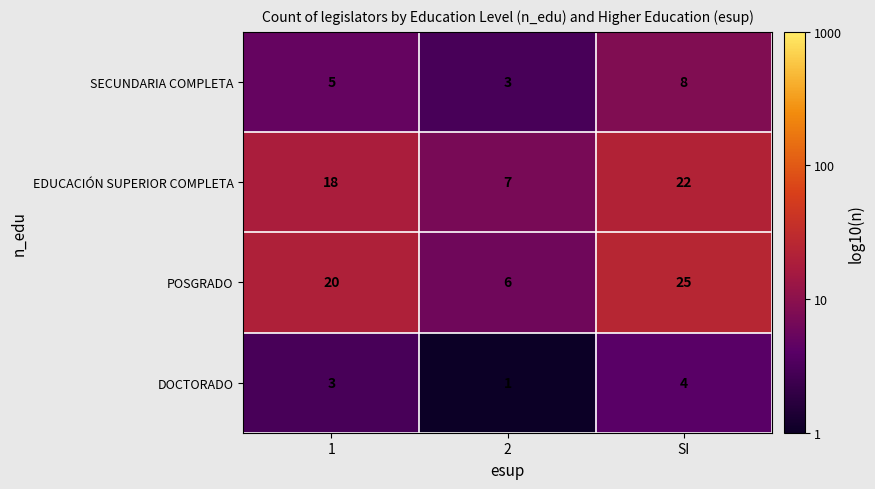

Reading left to right, extract all data points from this chart.

SECUNDARIA COMPLETA: 1=5	2=3	SI=8
EDUCACIÓN SUPERIOR COMPLETA: 1=18	2=7	SI=22
POSGRADO: 1=20	2=6	SI=25
DOCTORADO: 1=3	2=1	SI=4